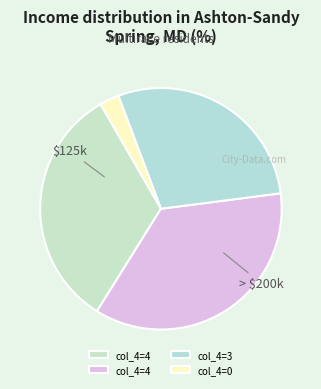

Count the number of slices in the pie.

4